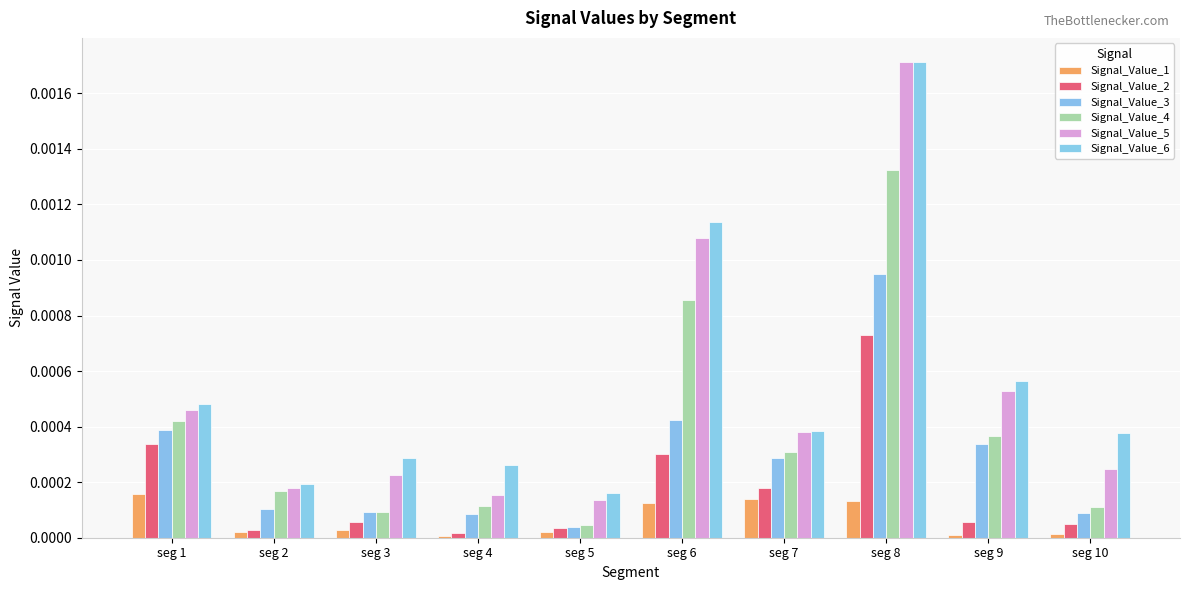

Which category has the lowest value across all series?

seg 4